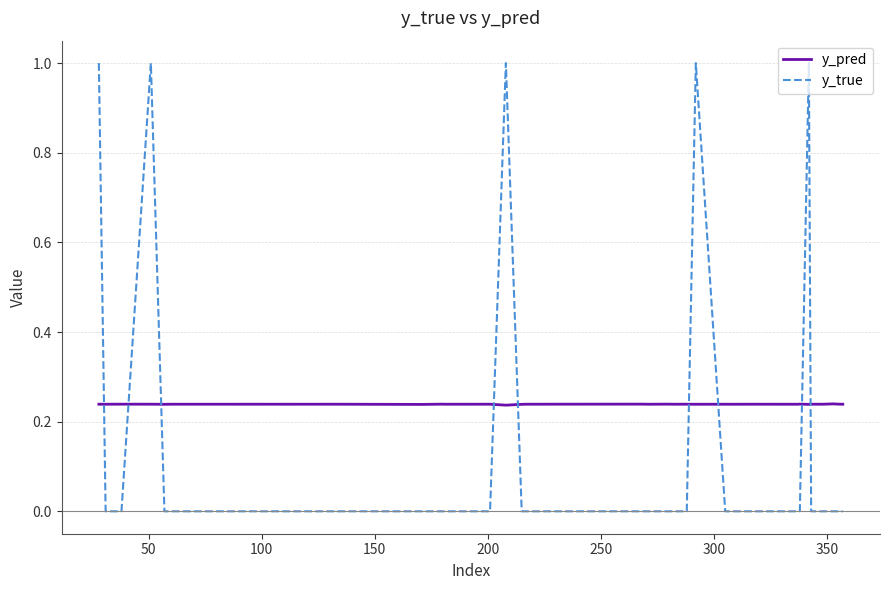

Which series has the largest total across all categories?

y_pred